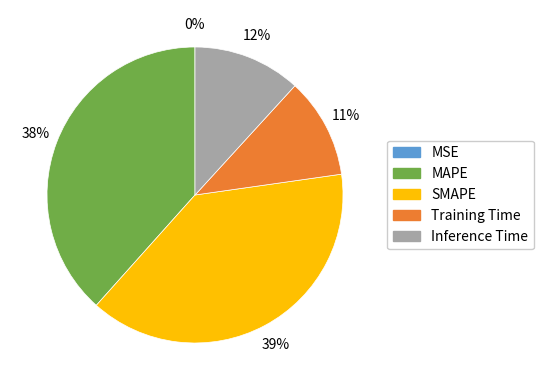

Which has a higher value, Training Time or Inference Time?

Inference Time